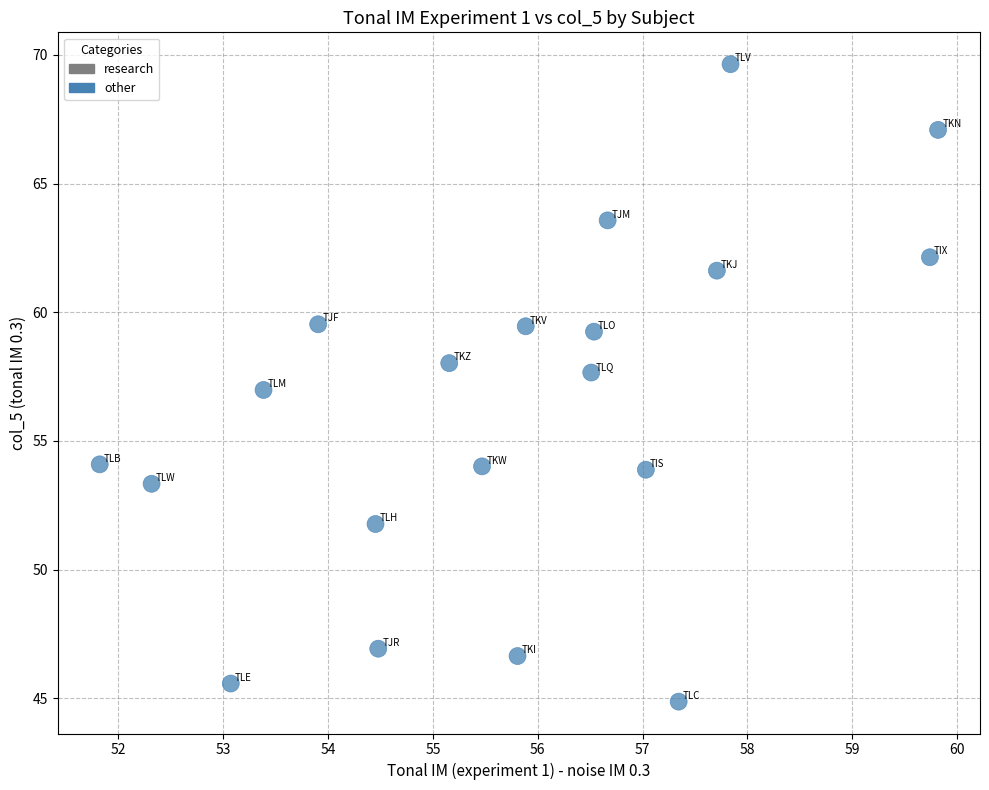

What is the range of Y values (max minus min)?

24.8